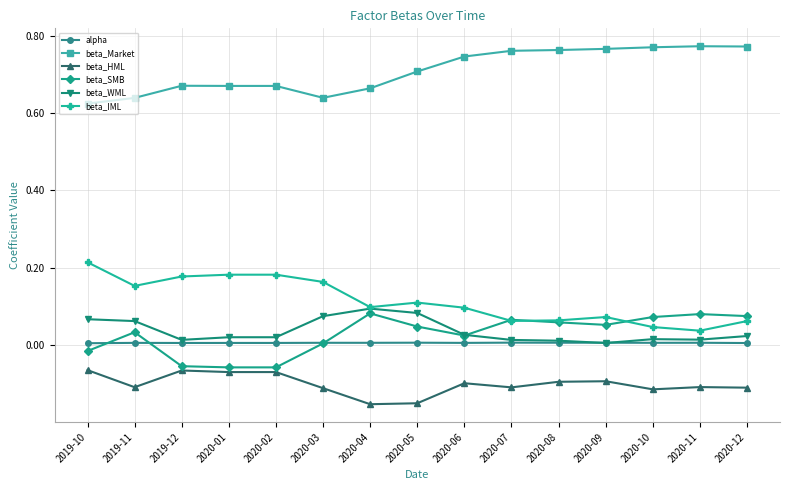

Which series has the largest range (max minus min)?

beta_IML